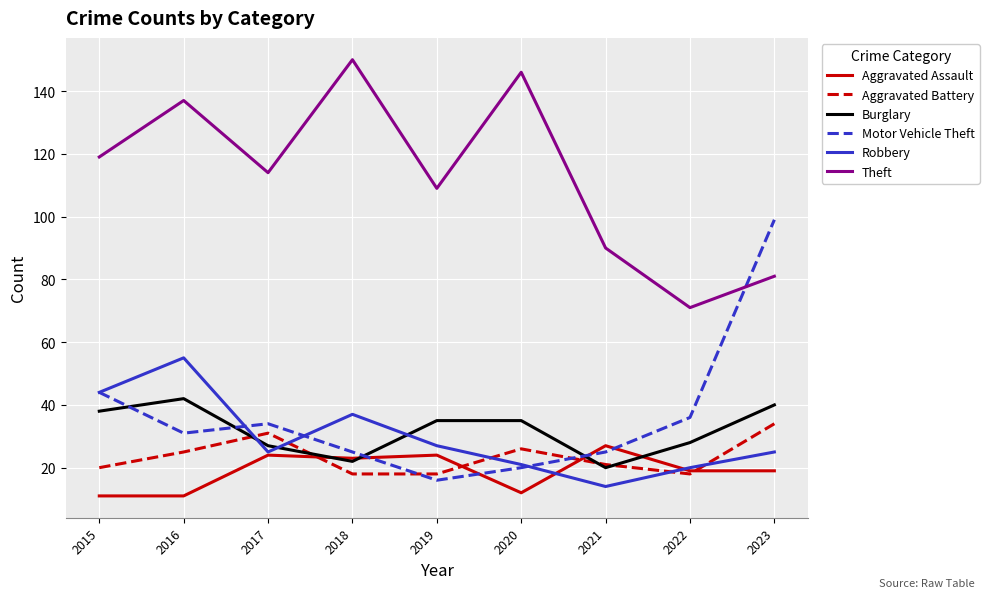

Which series has the widest spread of values?

Motor Vehicle Theft